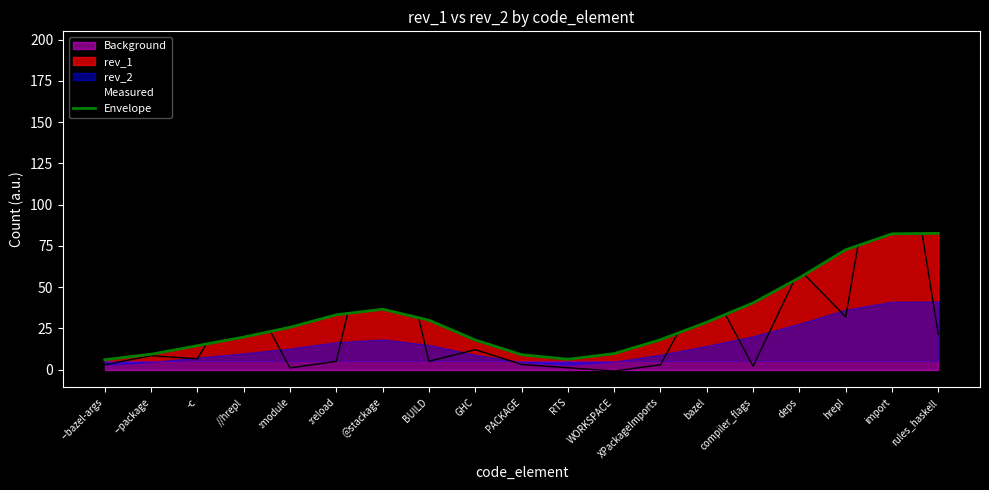

Which series ends up on top after the final intersection of Envelope and Measured?

Envelope